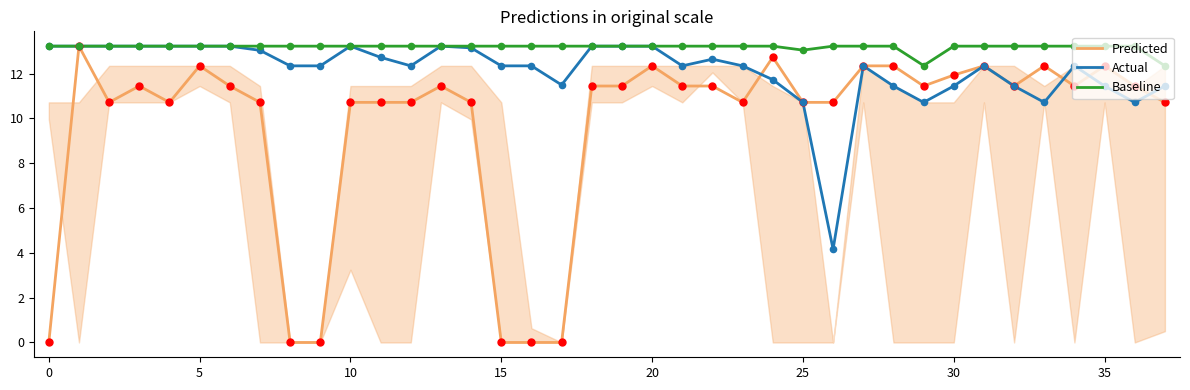

Which series has the largest total across all categories?

Baseline